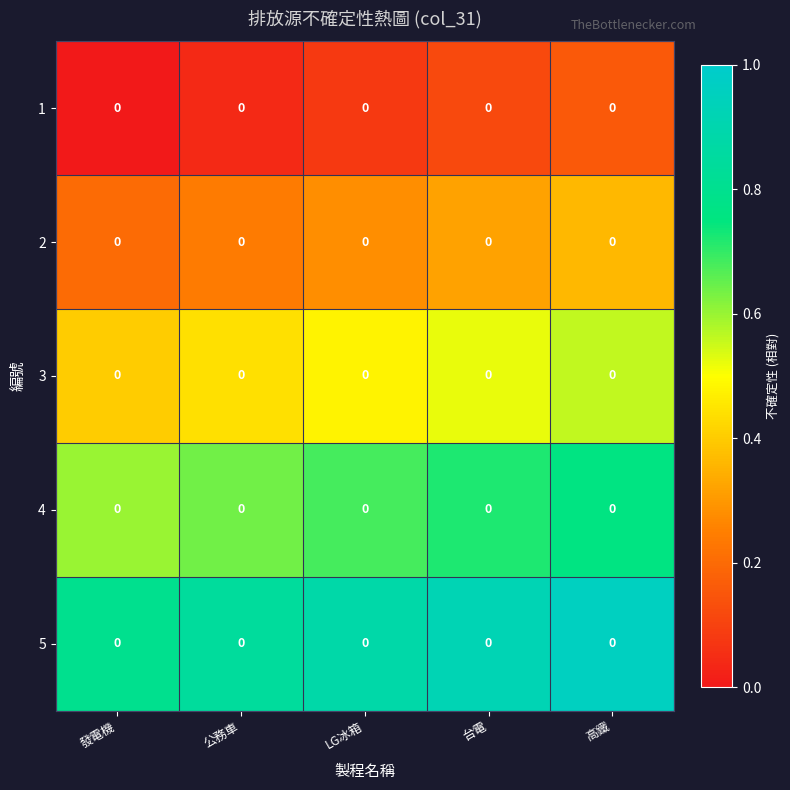

Rank the series at 台電 from highest to lowest value.

5, 4, 3, 2, 1